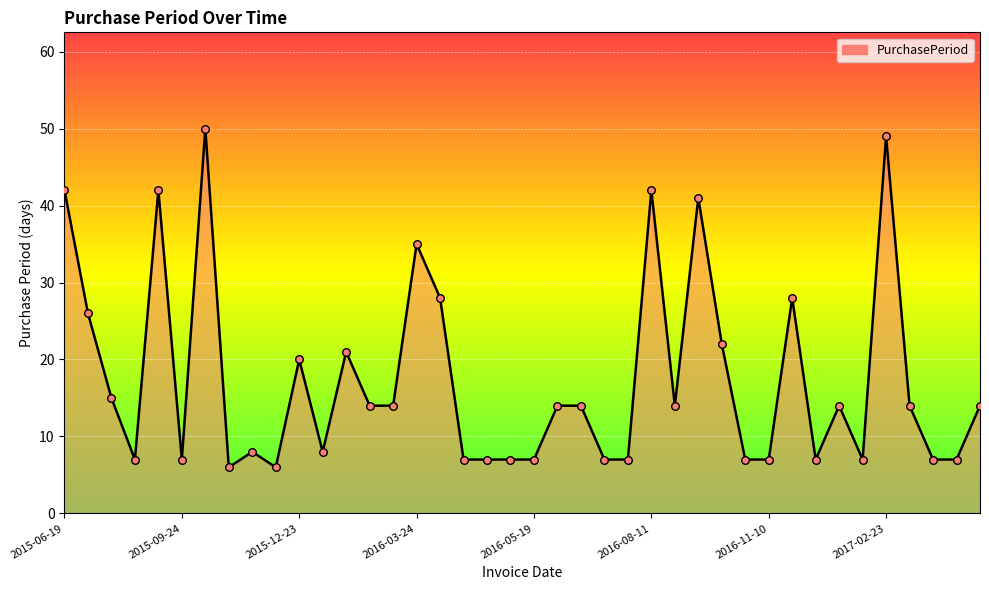

What is the difference between the maximum and minimum values?

44